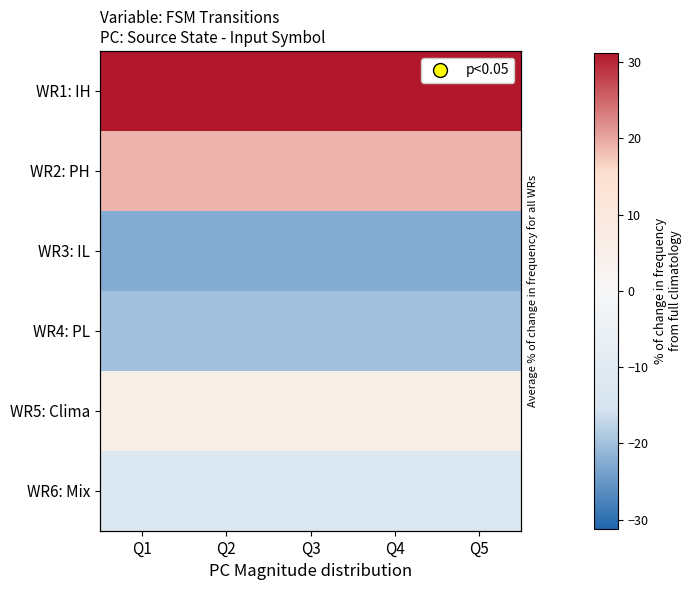

At how many categories does at least one series exceed 2?

5